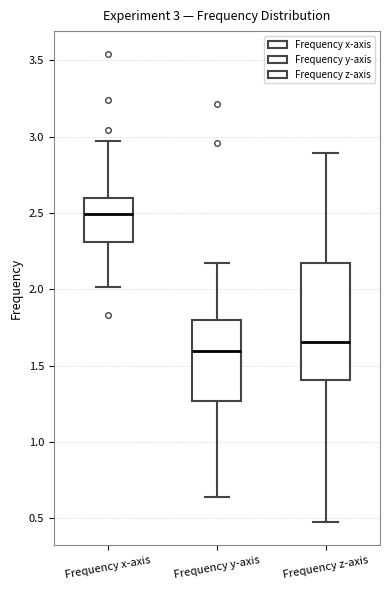

Which box has the highest median line?

Frequency x-axis